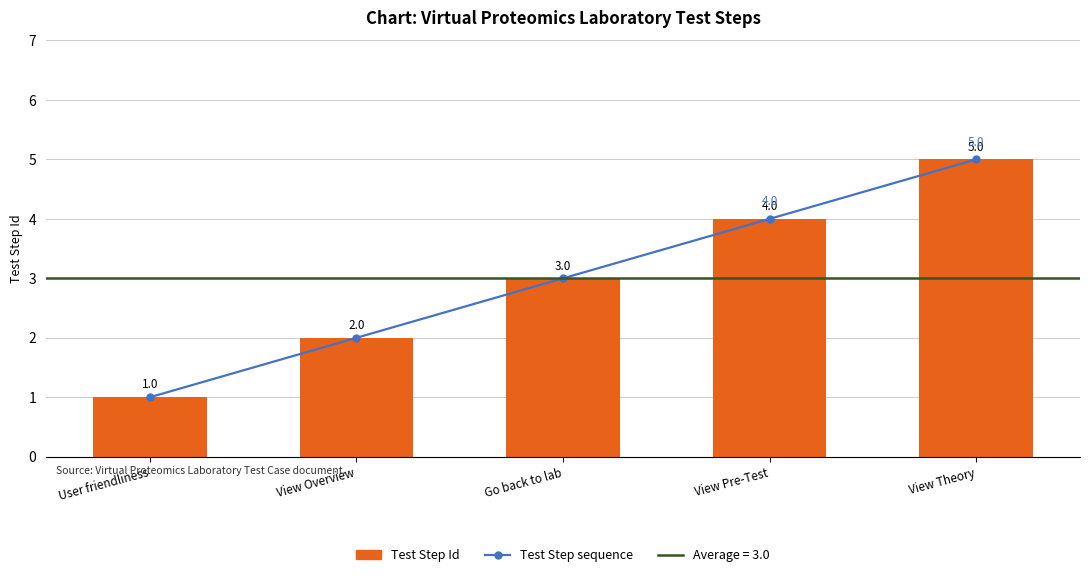

True or false: Test Step sequence has a value of 4 at View Pre-Test.

True